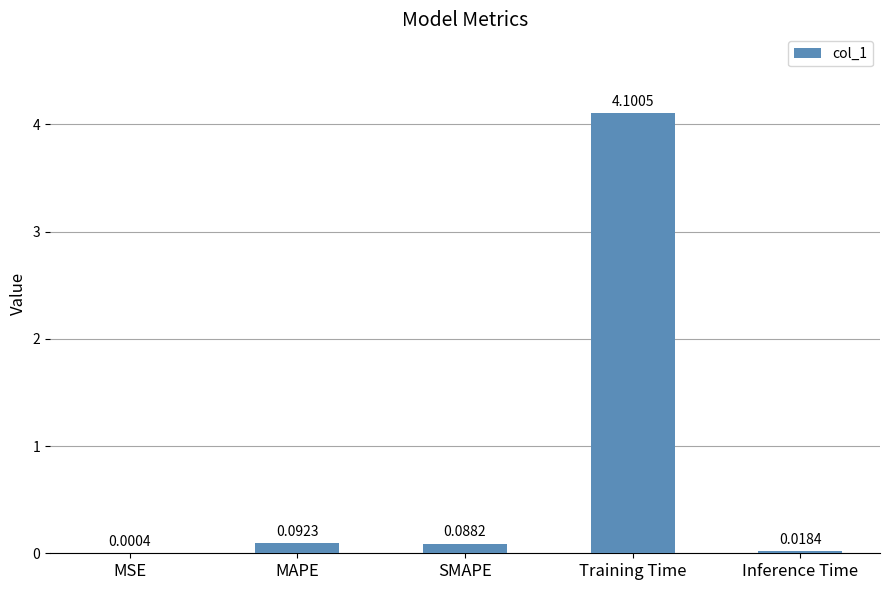

Which label corresponds to the largest value in the chart?

Training Time